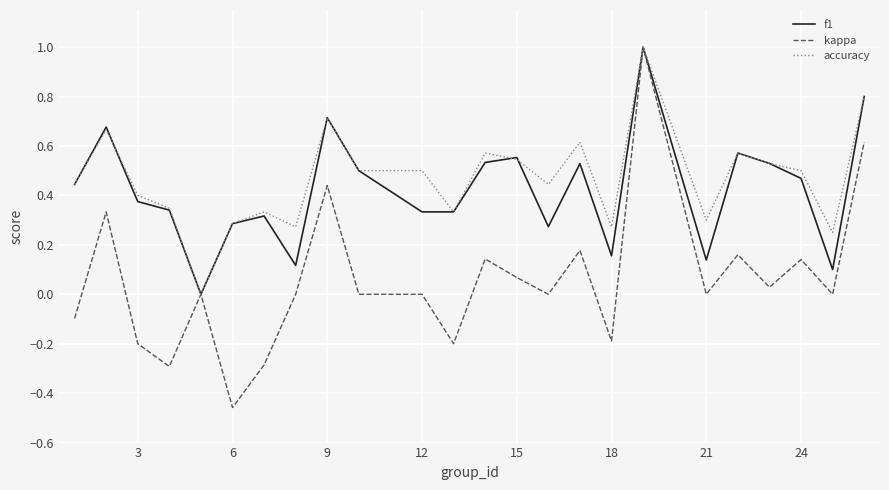

Which series has the widest spread of values?

kappa